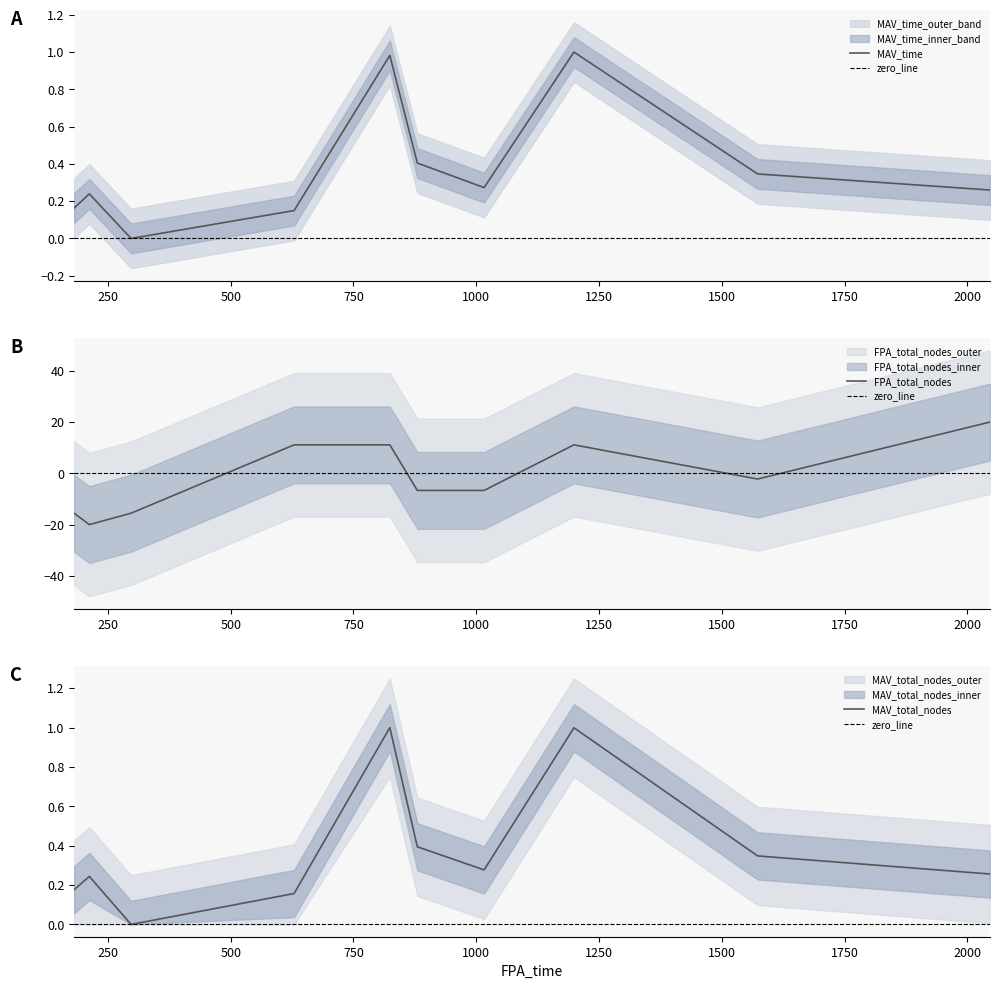

What is the sum of all FPA_total_nodes values?

-13.3